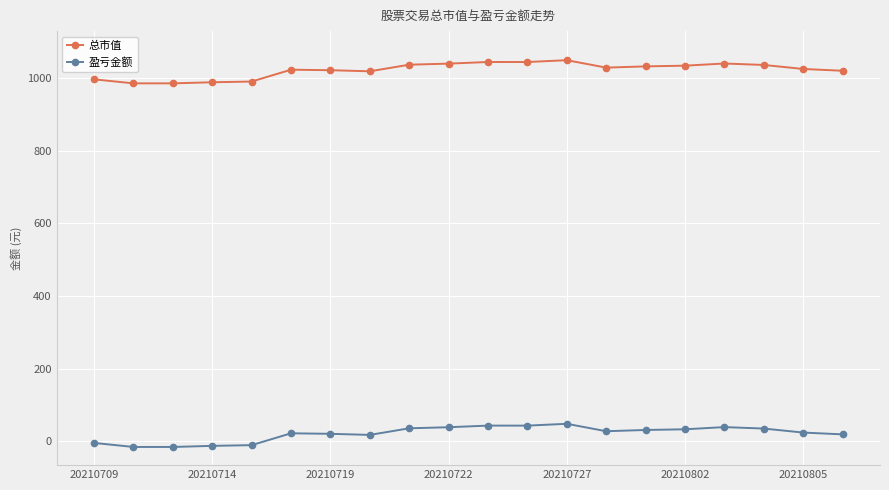

List the series in order of their overall mean, lowest first.

盈亏金额, 总市值